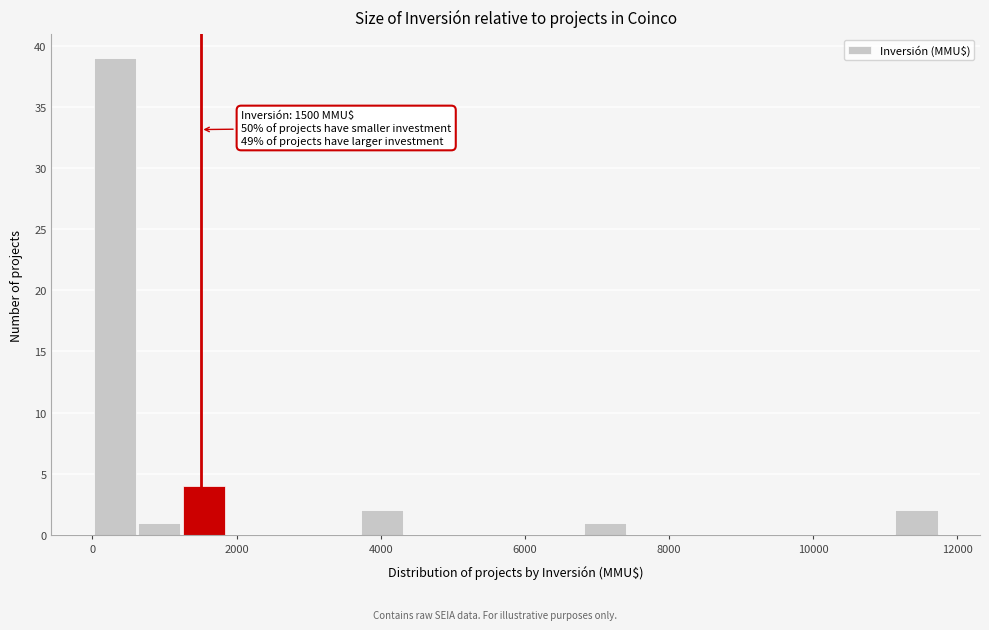

Read against the x-axis, roughly where is the centre of the tallest bar?

400